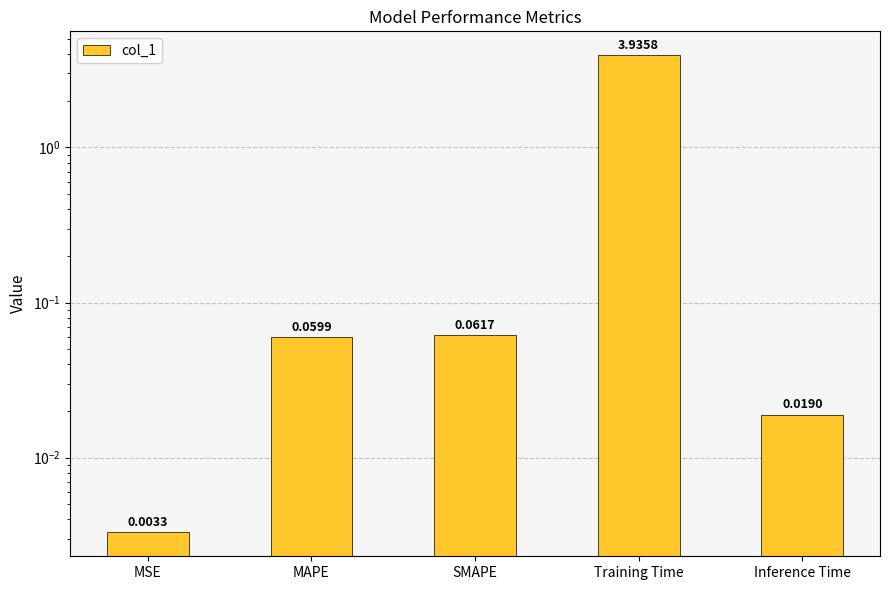

Reading right to left, list all the values displayed in this chart.

0.0	3.9	0.1	0.1	0.0